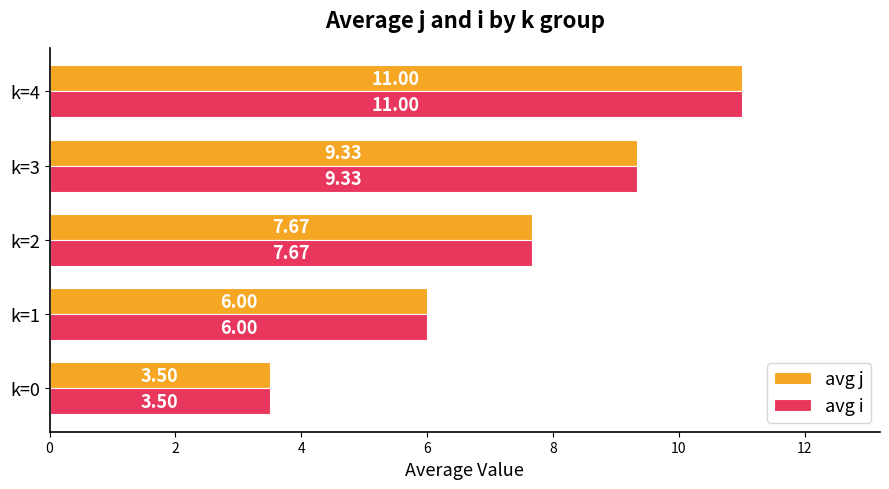

Is the value of avg j at k=0 greater than the value of avg i at k=3?

No